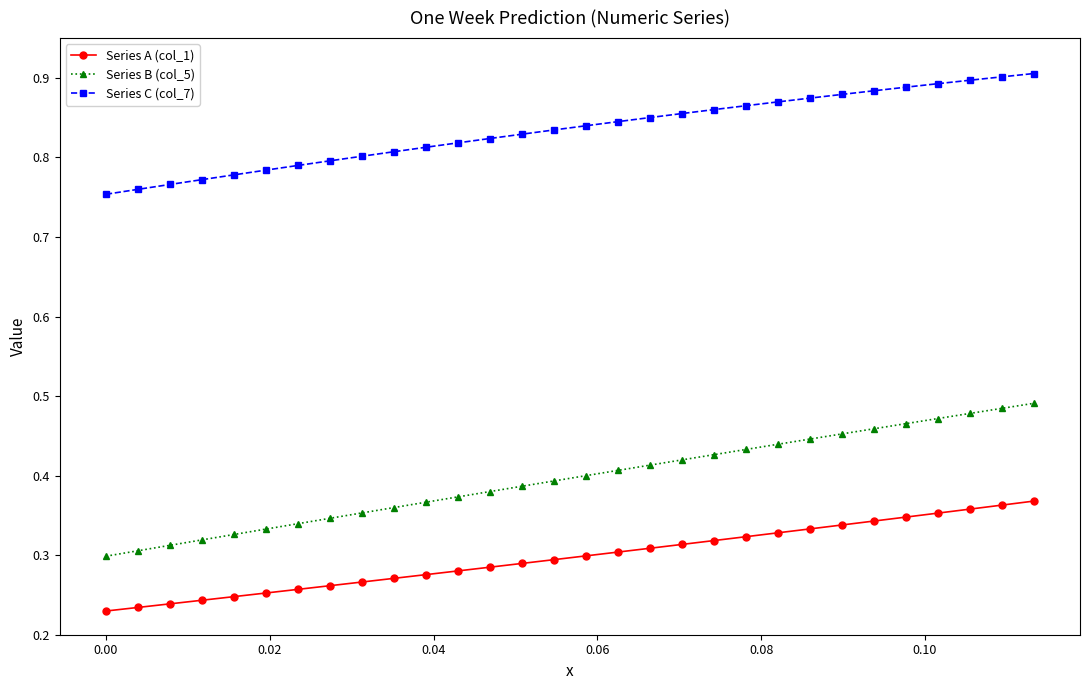

True or false: Series C (col_7) and Series A (col_1) intersect in this chart.

False